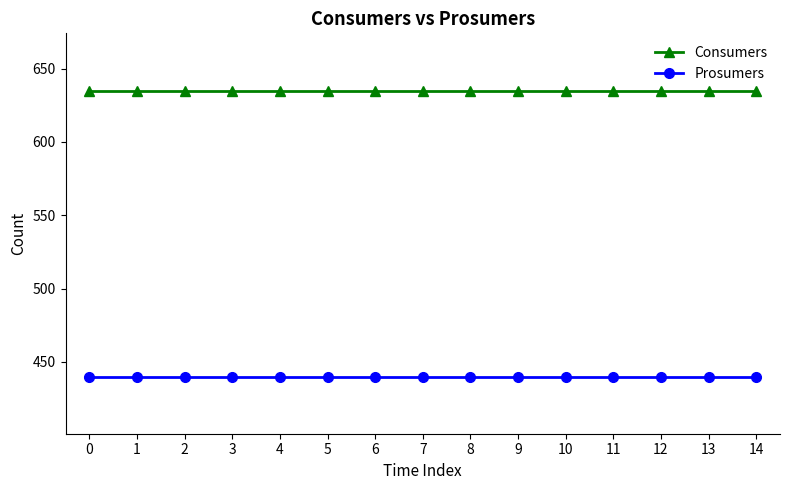

Which series has the largest total across all categories?

Consumers